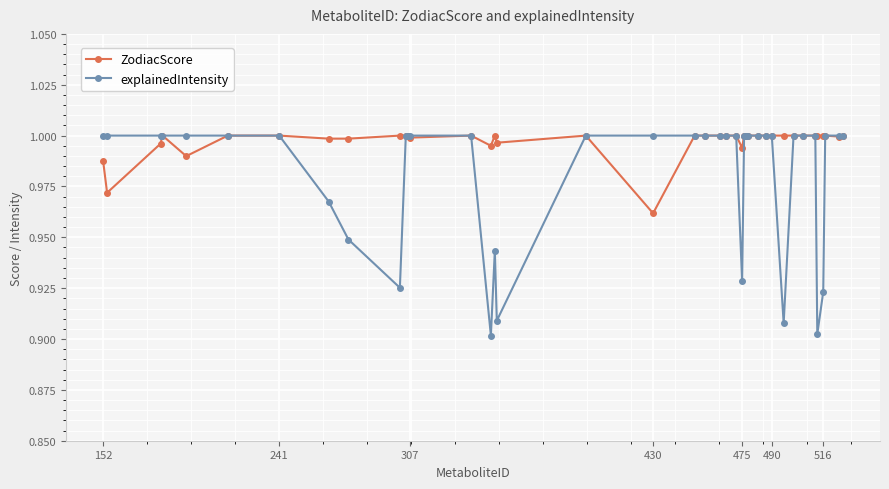

Which series has the largest range (max minus min)?

explainedIntensity